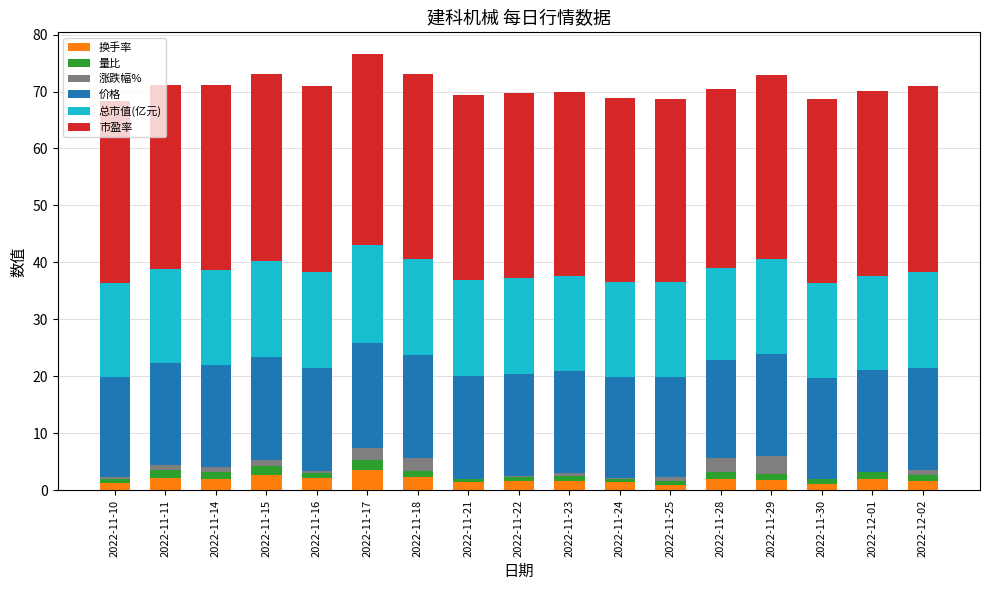

What is the maximum value for 换手率?

3.6